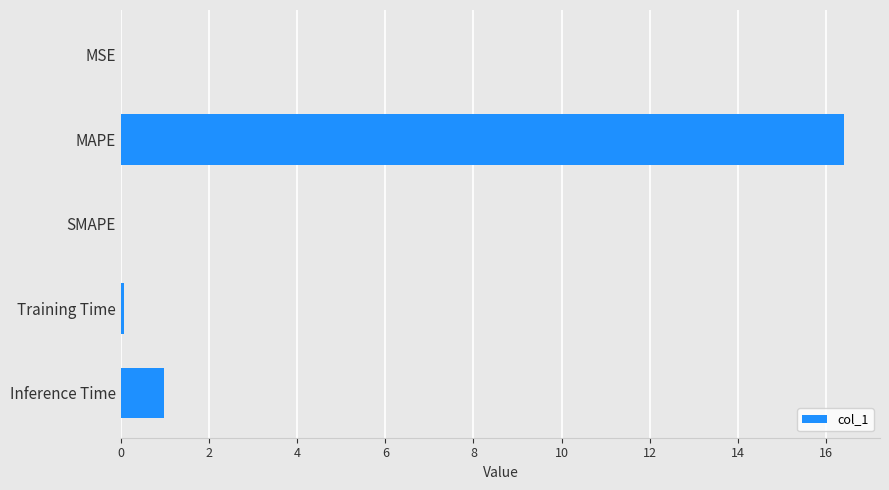

Between Inference Time and Training Time, which is larger?

Inference Time